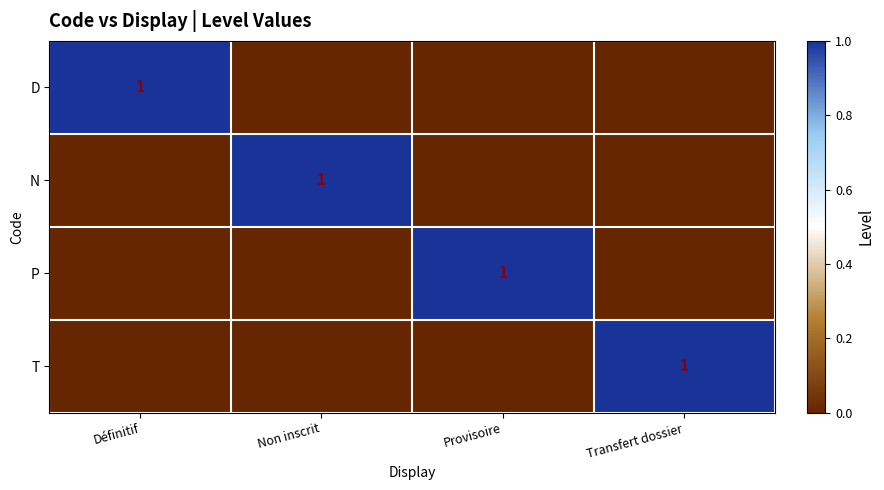

Count the number of categories in the chart.

4